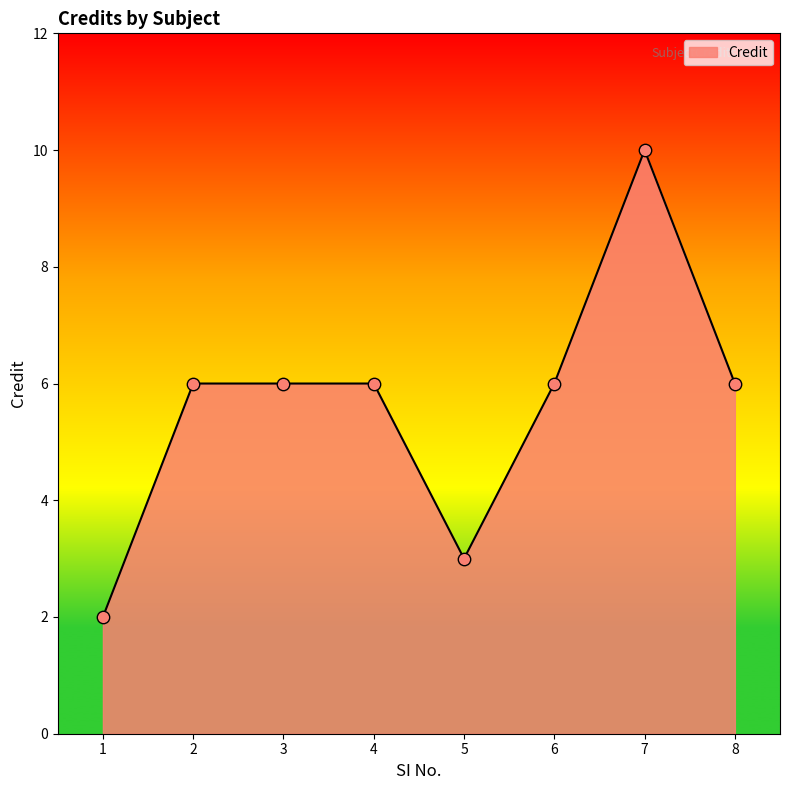

What is the change in value from 7 to 8?

-4